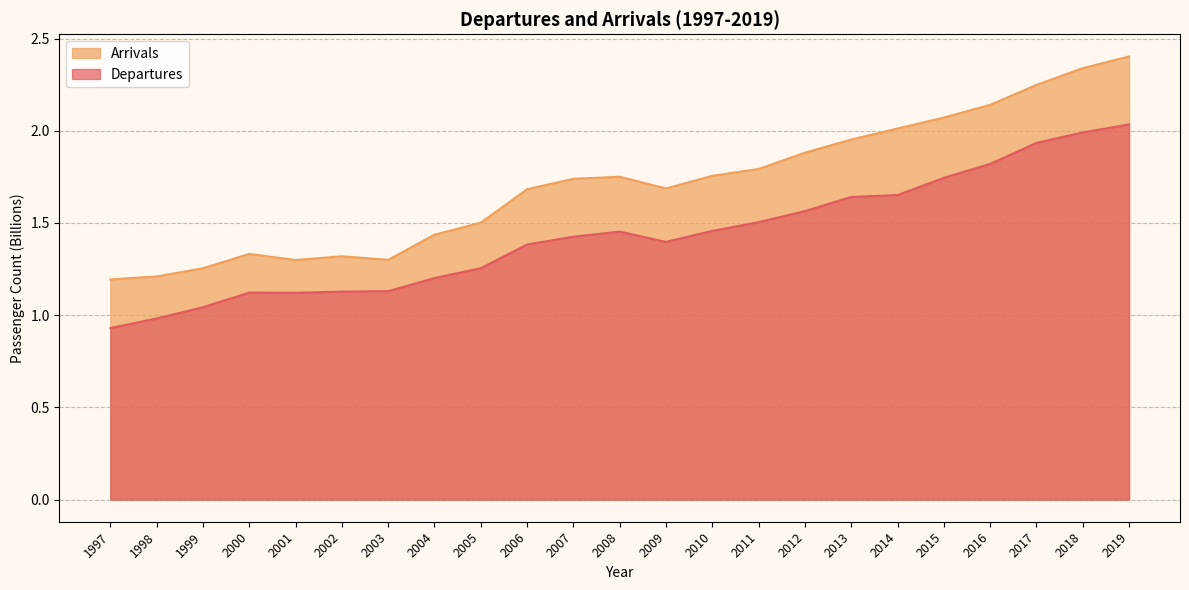

Reading left to right, transcribe all the data shown in this chart.

Departures: 1997=0.9	1998=1.0	1999=1.0	2000=1.1	2001=1.1	2002=1.1	2003=1.1	2004=1.2	2005=1.3	2006=1.4	2007=1.4	2008=1.5	2009=1.4	2010=1.5	2011=1.5	2012=1.6	2013=1.6	2014=1.7	2015=1.7	2016=1.8	2017=1.9	2018=2.0	2019=2.0
Arrivals: 1997=1.2	1998=1.2	1999=1.3	2000=1.3	2001=1.3	2002=1.3	2003=1.3	2004=1.4	2005=1.5	2006=1.7	2007=1.7	2008=1.8	2009=1.7	2010=1.8	2011=1.8	2012=1.9	2013=2.0	2014=2.0	2015=2.1	2016=2.1	2017=2.2	2018=2.3	2019=2.4